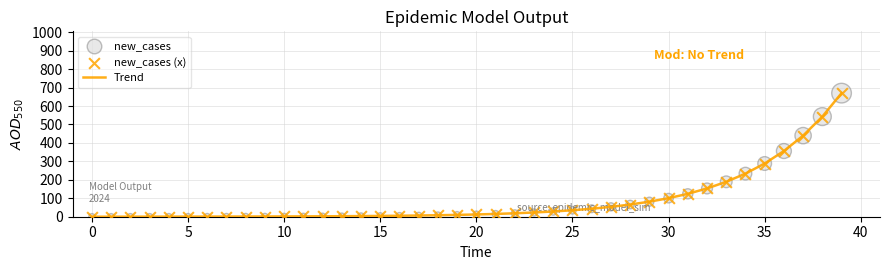

What is the greatest value displayed?

670.0